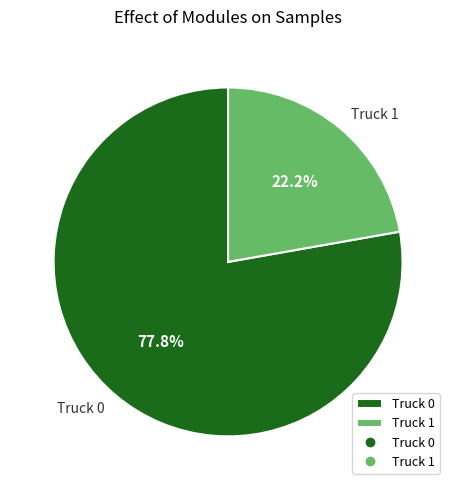

Rank the categories by value from highest to lowest.

Truck 0, Truck 1